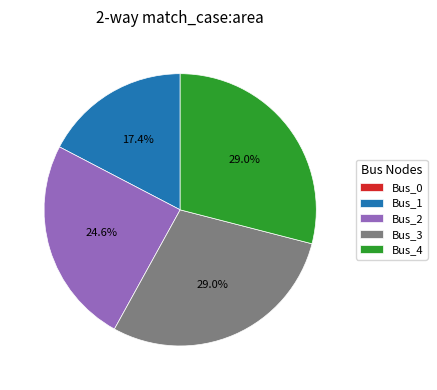

To the nearest percent, what portion does Bus_2 represent?

25%